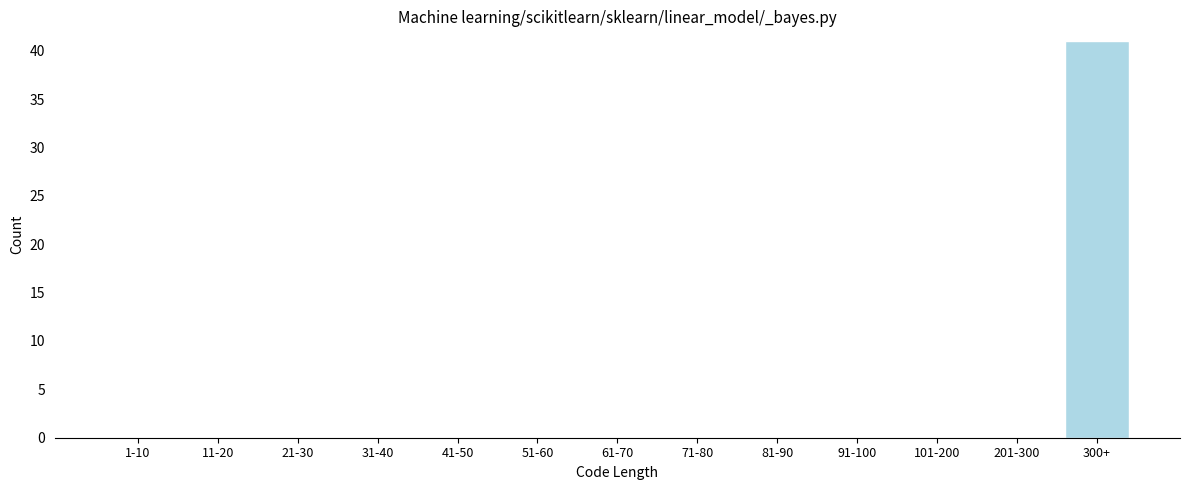

Reading left to right, extract all data points from this chart.

1-10=0	11-20=0	21-30=0	31-40=0	41-50=0	51-60=0	61-70=0	71-80=0	81-90=0	91-100=0	101-200=0	201-300=0	300+=41